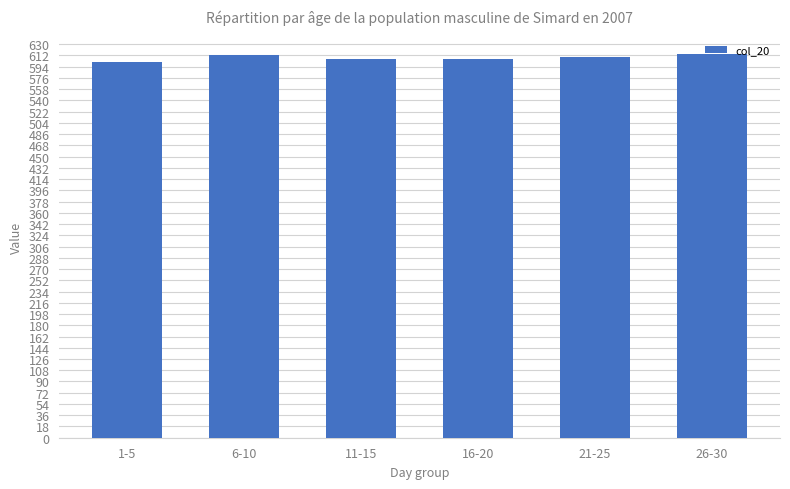

Count the number of data series in this chart.

1